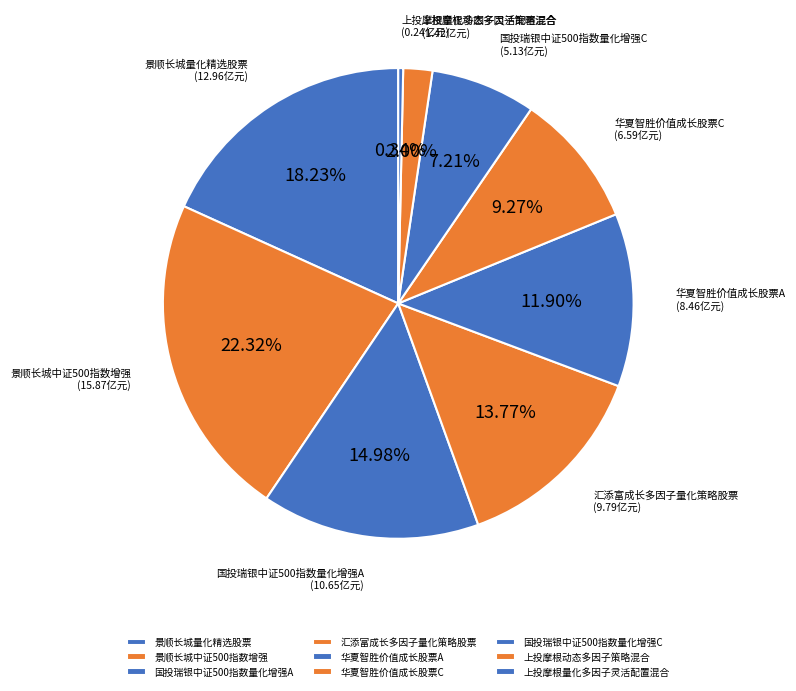

The 国投瑞银中证500指数量化增强C slice represents 19% of the pie. True or false?

False